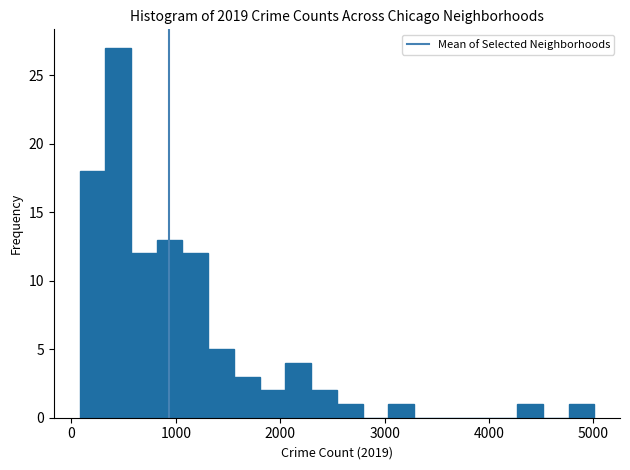

Read against the x-axis, roughly where is the centre of the tallest bar?

400